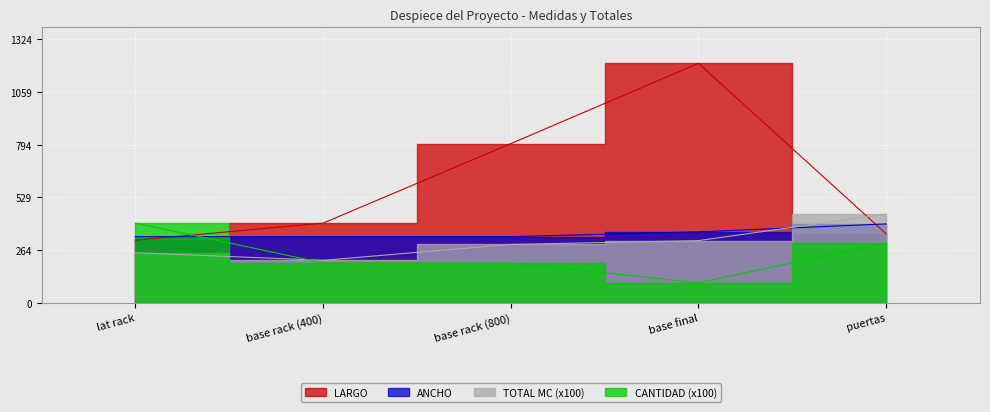

Reading left to right, extract all data points from this chart.

LARGO: 314.0	400.0	800.0	1204.0	346.0
ANCHO: 332.0	332.0	332.0	356.0	396.0
TOTAL MC: 251.2	212.8	292.8	312.0	445.2
CANTIDAD: 400.0	200.0	200.0	100.0	300.0